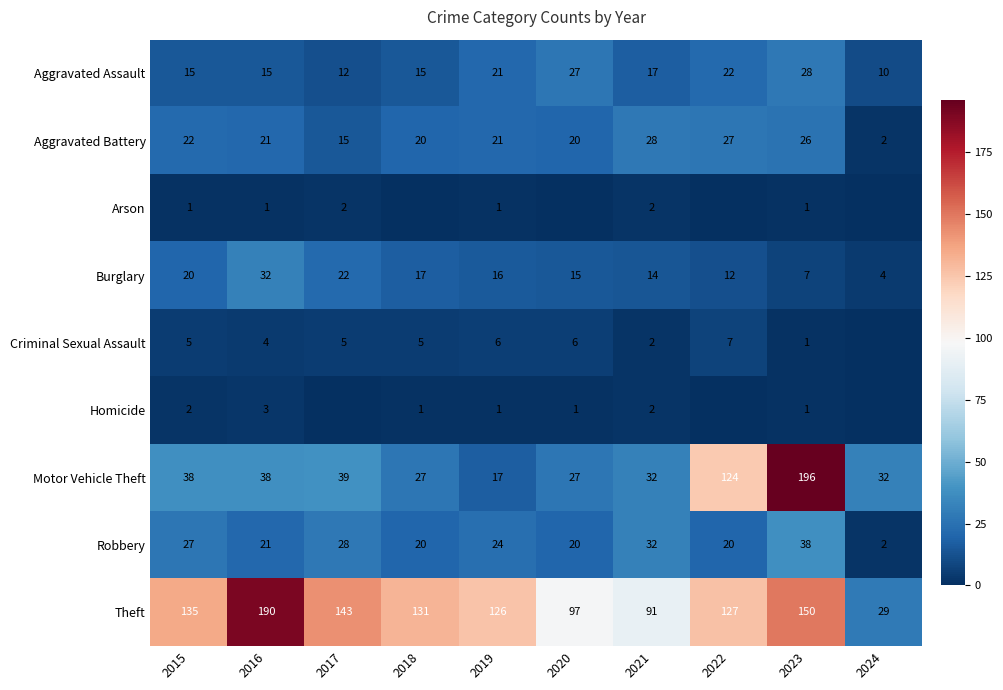

What is the minimum value for Theft?

29